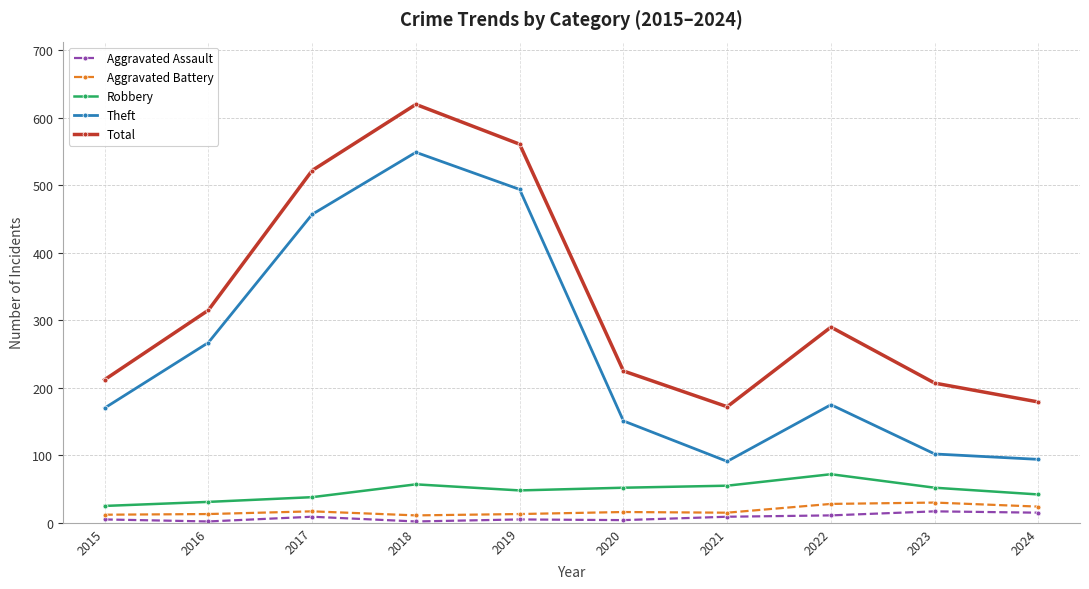

The value of Robbery at 2019 is 48. True or false?

True